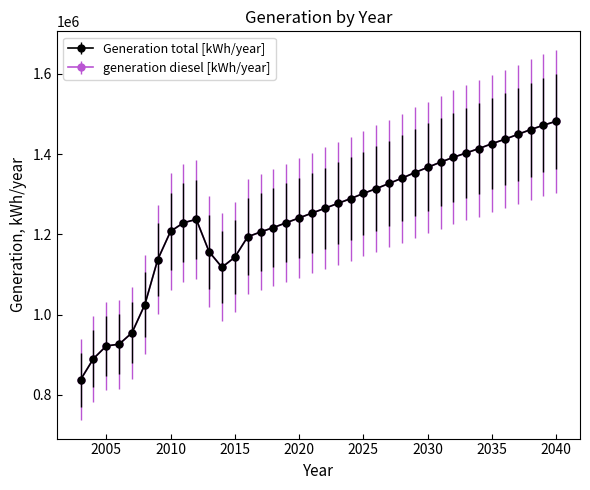

Does the chart have visible grid lines?

No